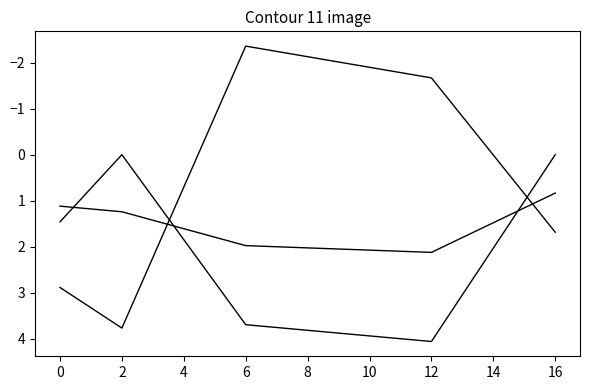

Reading left to right, list all the values displayed in this chart.

row_0: 1.1	1.2	2.0	2.1	0.8
row_1: 1.5	0.0	3.7	4.1	0.0
row_2: 2.9	3.8	-2.4	-1.7	1.7